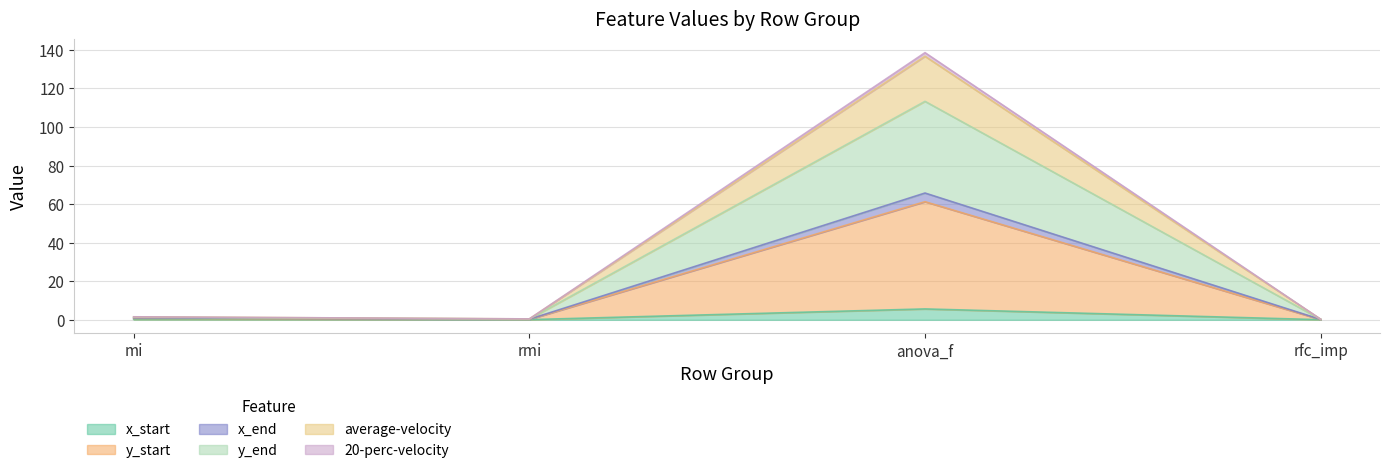

At which category is the sum across all series the highest?

anova_f